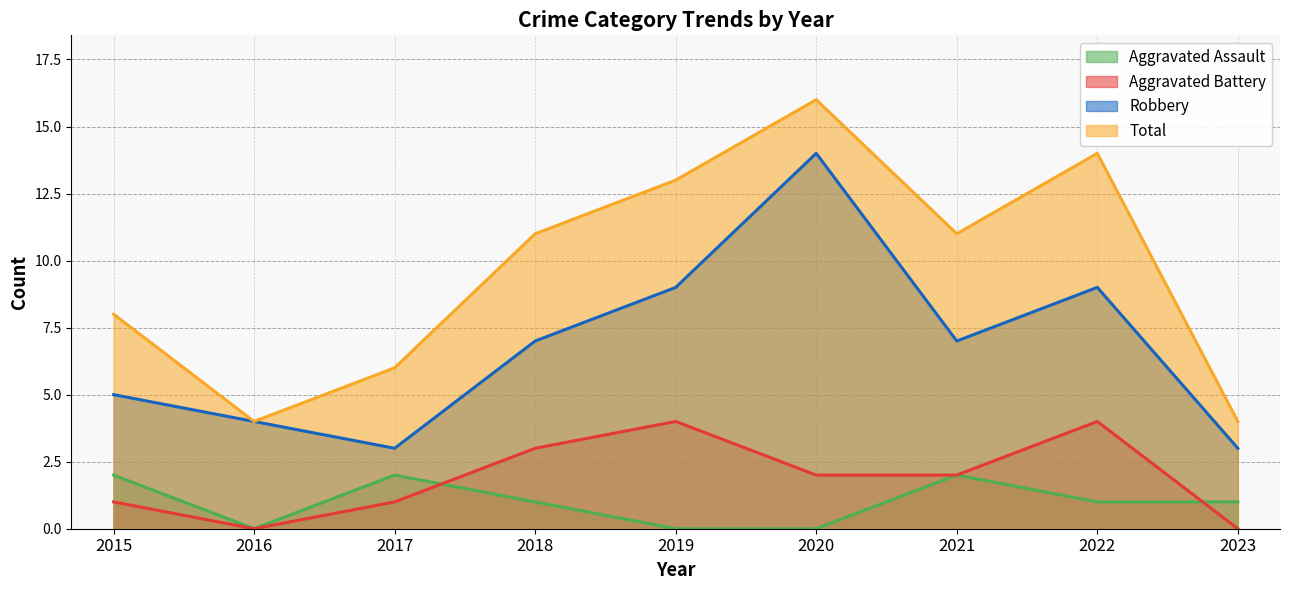

How many categories are shown in the chart?

9